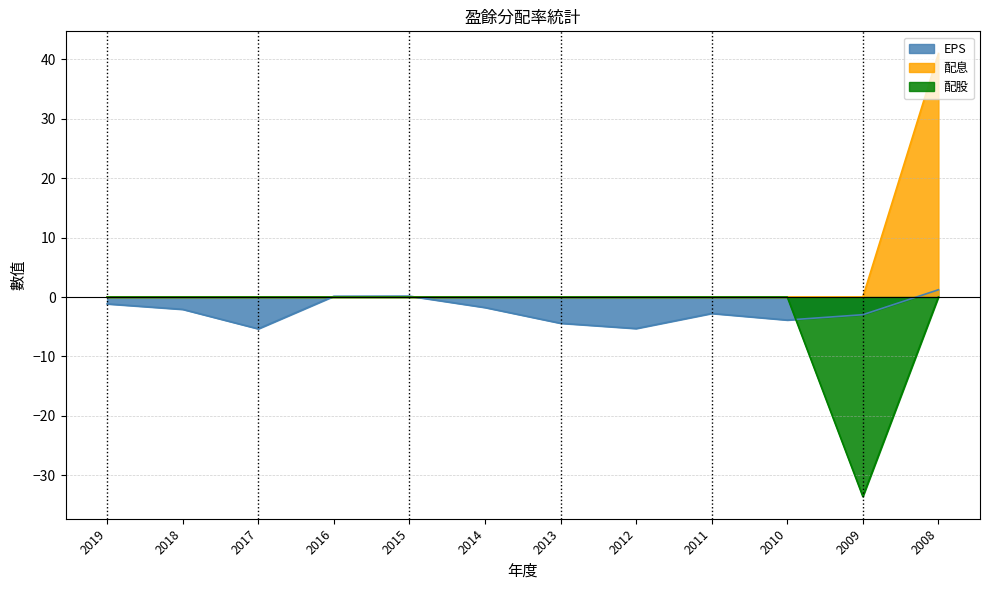

Which series has the widest spread of values?

配息